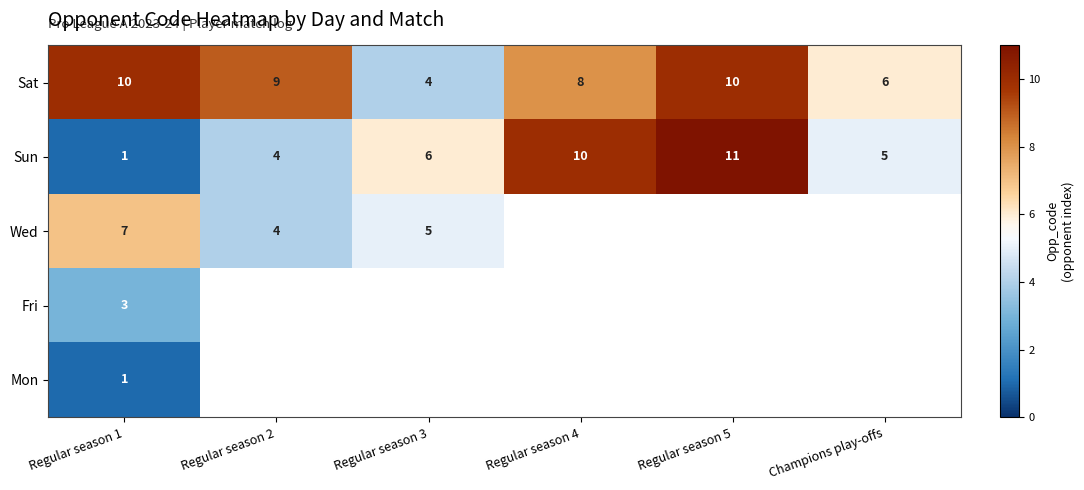

Count the Sun values in the range 4 to 10.

4